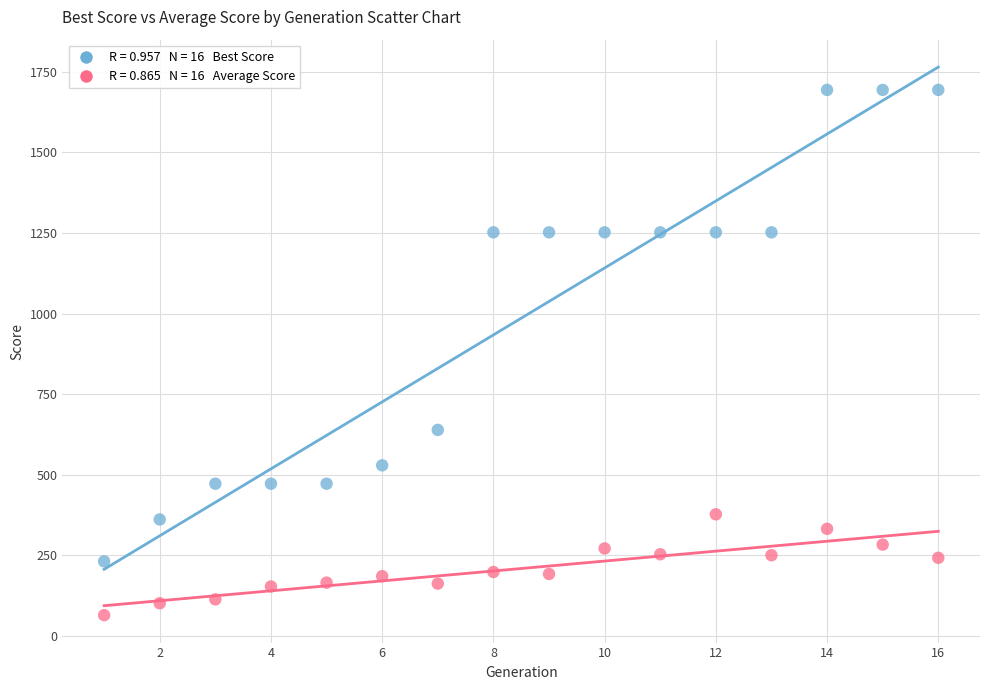

Across all data points, what is the range of X values (max minus min)?

15